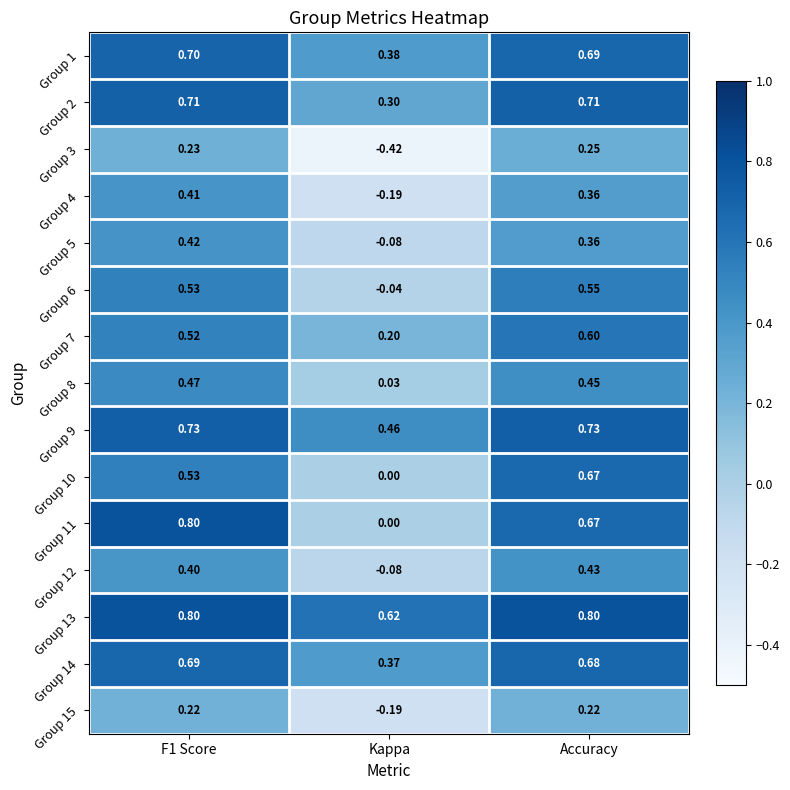

At which category is the sum across all series the highest?

Accuracy